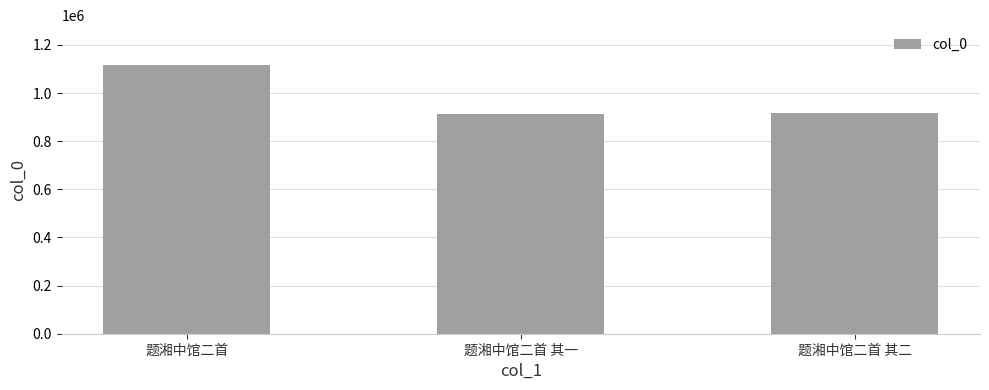

How many bars are there in total?

3